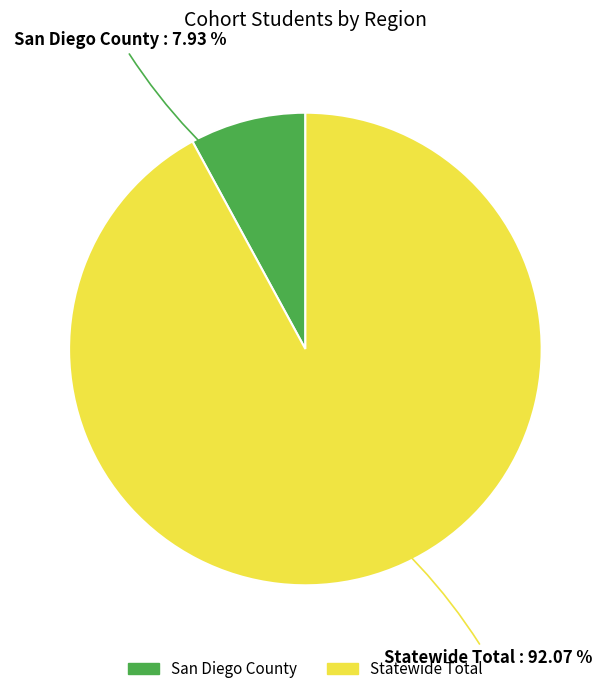

Count the number of slices in the pie.

2